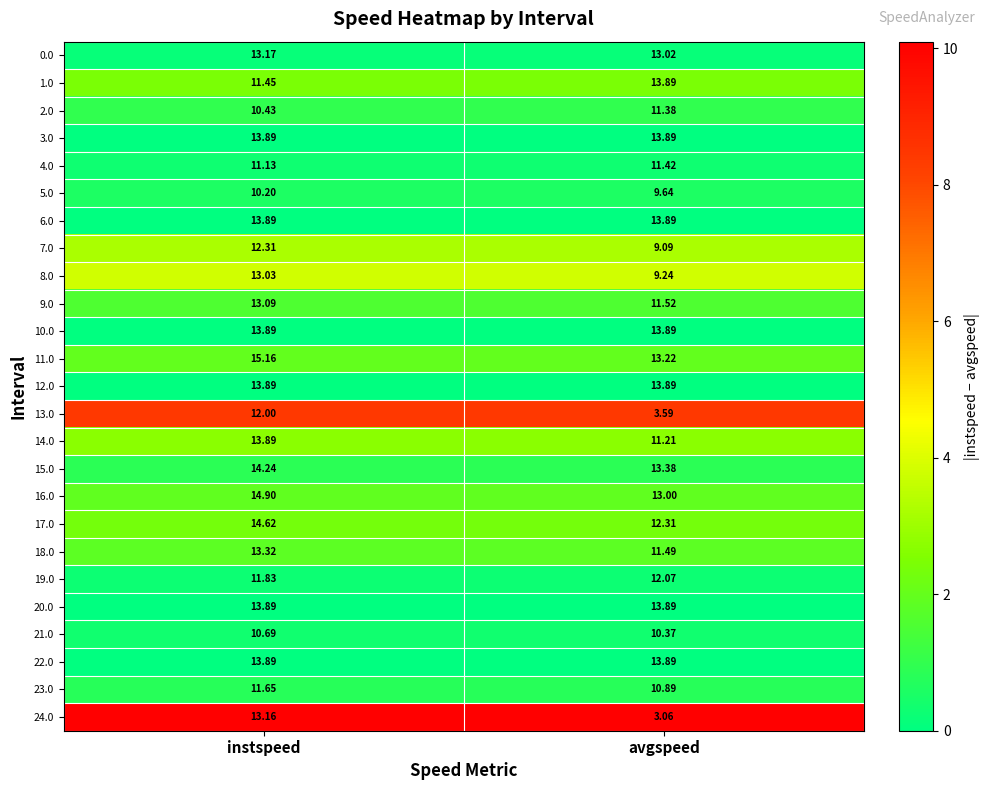

At which label does 2.0 reach its peak?

avgspeed